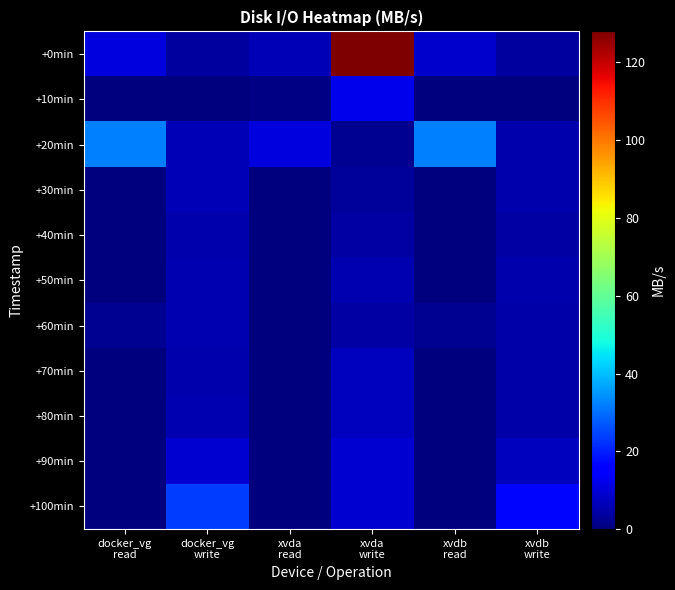

Reading left to right, extract all data points from this chart.

+0min: docker_vg
read=10.5	docker_vg
write=4.0	xvda
read=6.0	xvda
write=128.0	xvdb
read=8.7	xvdb
write=4.0
+10min: docker_vg
read=0.0	docker_vg
write=0.0	xvda
read=0.7	xvda
write=12.2	xvdb
read=0.0	xvdb
write=0.0
+20min: docker_vg
read=32.2	docker_vg
write=6.5	xvda
read=10.7	xvda
write=2.5	xvdb
read=32.2	xvdb
write=5.2
+30min: docker_vg
read=0.0	docker_vg
write=6.3	xvda
read=0.0	xvda
write=3.1	xvdb
read=0.0	xvdb
write=5.1
+40min: docker_vg
read=0.0	docker_vg
write=5.5	xvda
read=0.0	xvda
write=4.2	xvdb
read=0.0	xvdb
write=4.4
+50min: docker_vg
read=0.0	docker_vg
write=5.8	xvda
read=0.0	xvda
write=5.7	xvdb
read=0.0	xvdb
write=5.0
+60min: docker_vg
read=2.0	docker_vg
write=6.0	xvda
read=0.0	xvda
write=4.1	xvdb
read=2.0	xvdb
write=4.8
+70min: docker_vg
read=0.0	docker_vg
write=5.4	xvda
read=0.0	xvda
write=7.5	xvdb
read=0.0	xvdb
write=4.6
+80min: docker_vg
read=0.0	docker_vg
write=5.7	xvda
read=0.0	xvda
write=7.1	xvdb
read=0.0	xvdb
write=4.5
+90min: docker_vg
read=0.0	docker_vg
write=9.1	xvda
read=0.0	xvda
write=9.1	xvdb
read=0.0	xvdb
write=7.4
+100min: docker_vg
read=0.0	docker_vg
write=24.0	xvda
read=0.0	xvda
write=9.2	xvdb
read=0.0	xvdb
write=16.6